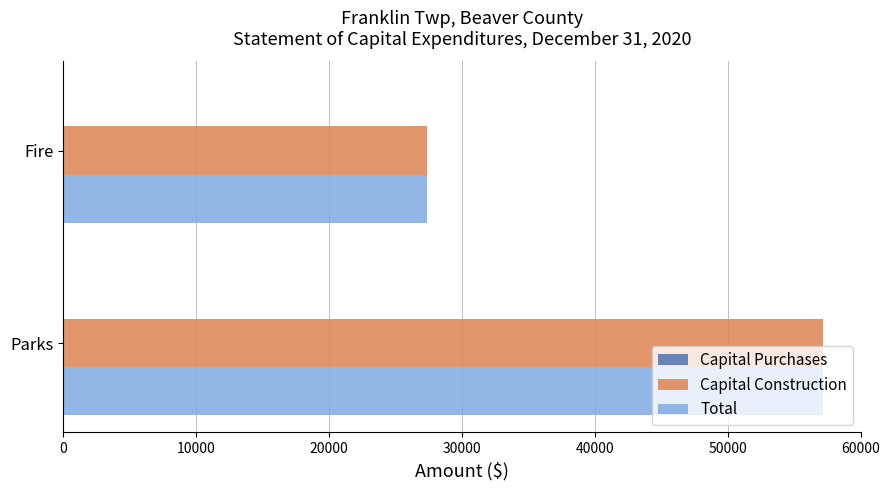

List the labels in order of Total value, largest first.

Parks, Fire